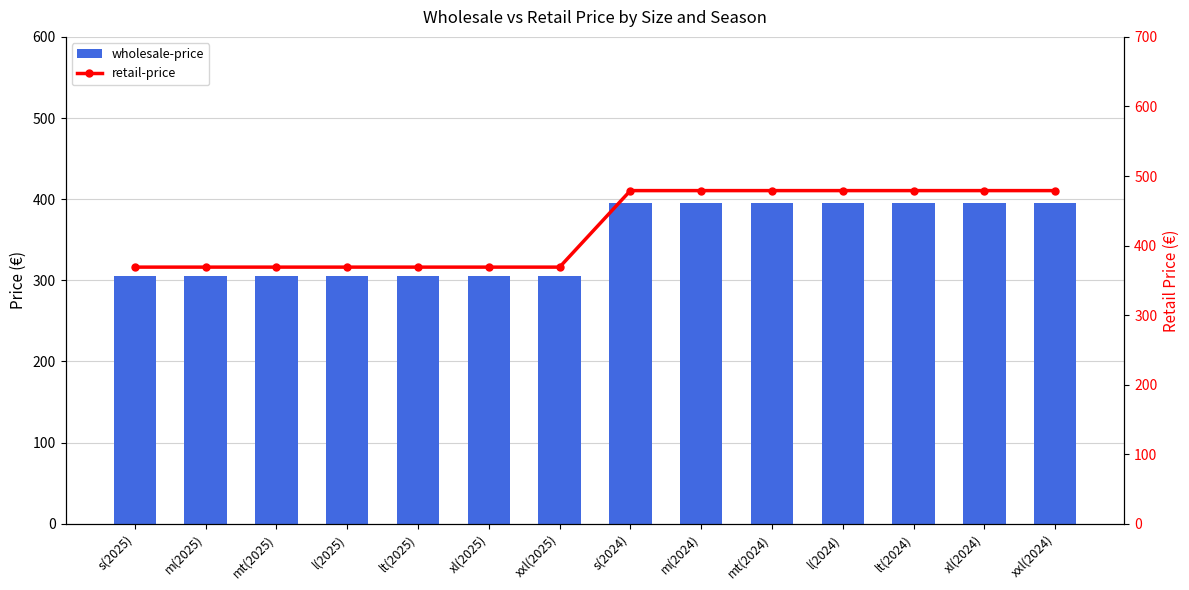

At which category does the chart reach its minimum across all series?

s(2025)